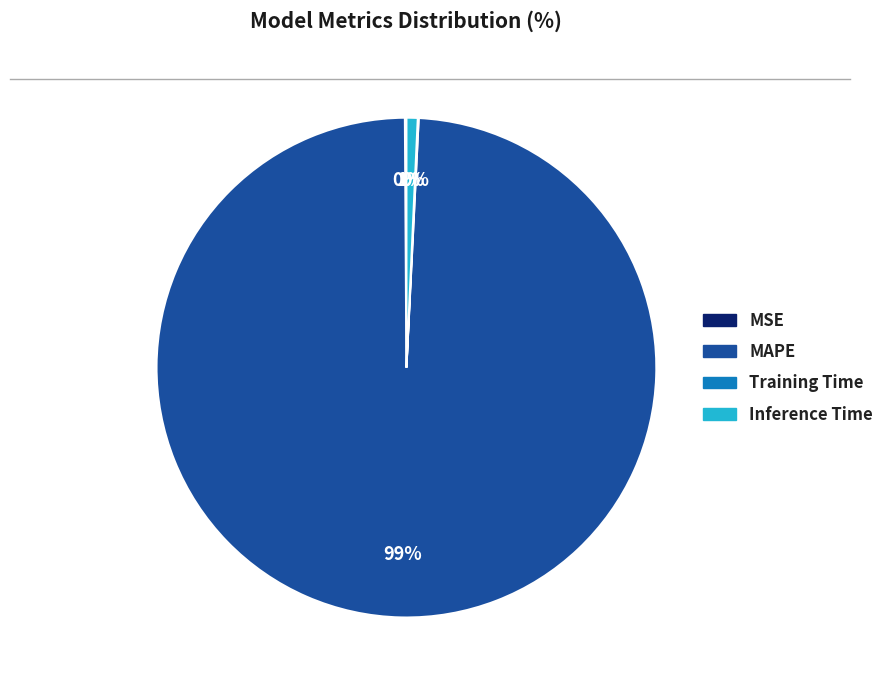

Which category has the biggest portion of the pie?

MAPE